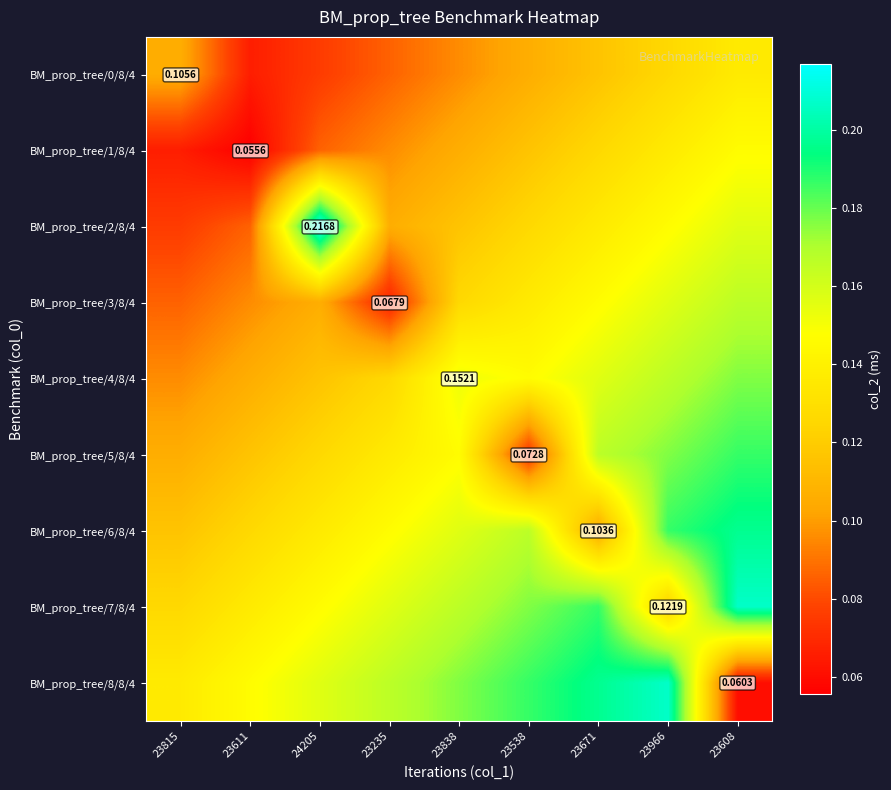

What is the difference between the maximum and minimum values in the BM_prop_tree/6/8/4 series?

0.1